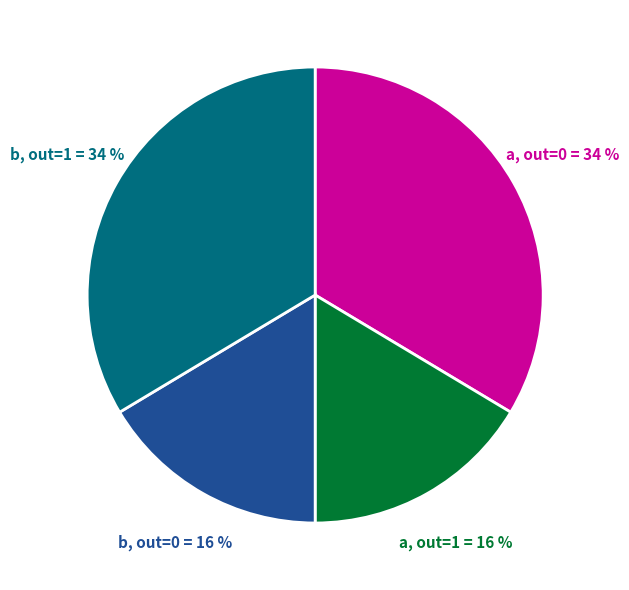

Is there a majority slice in this chart?

No